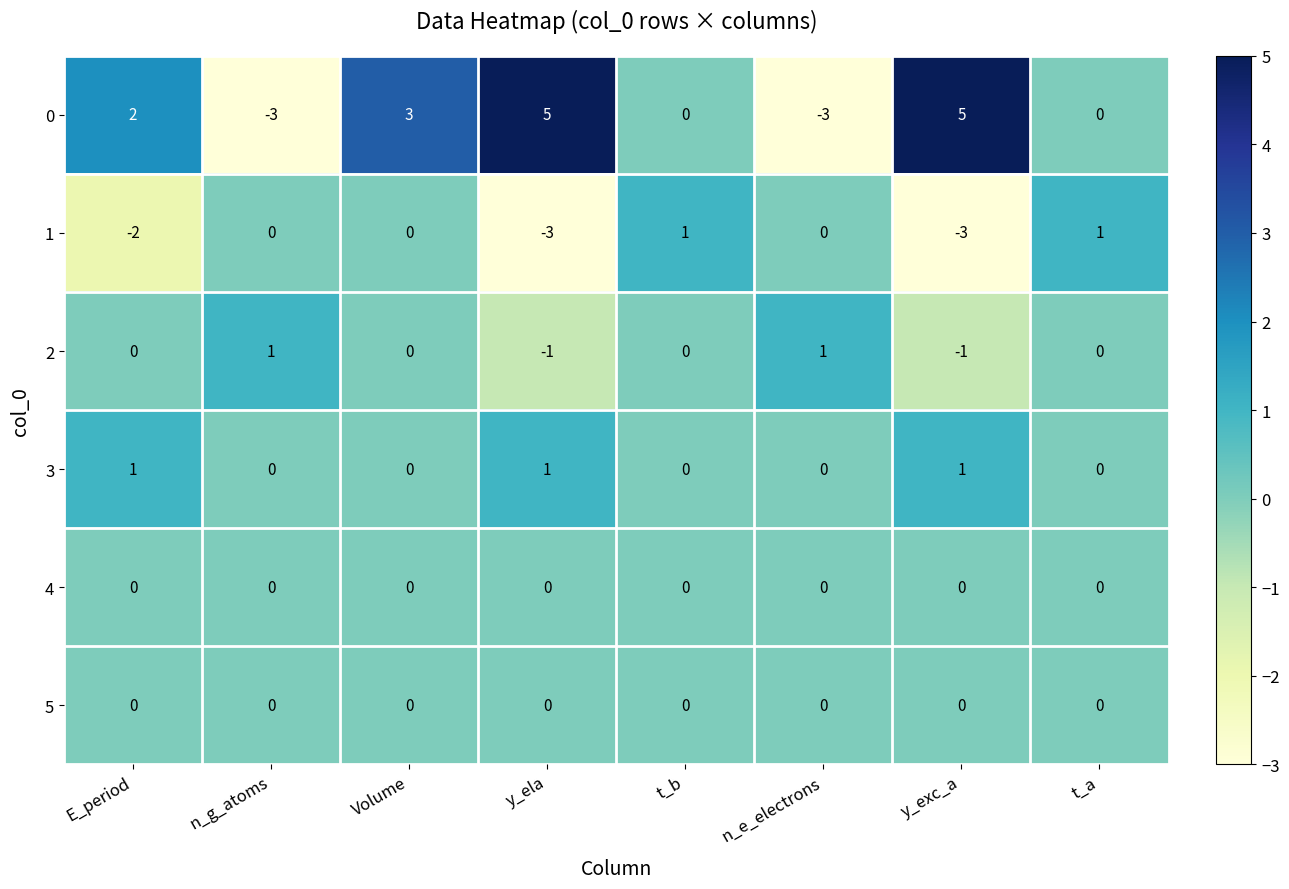

The 2 series shows 0 at y_exc_a. True or false?

False